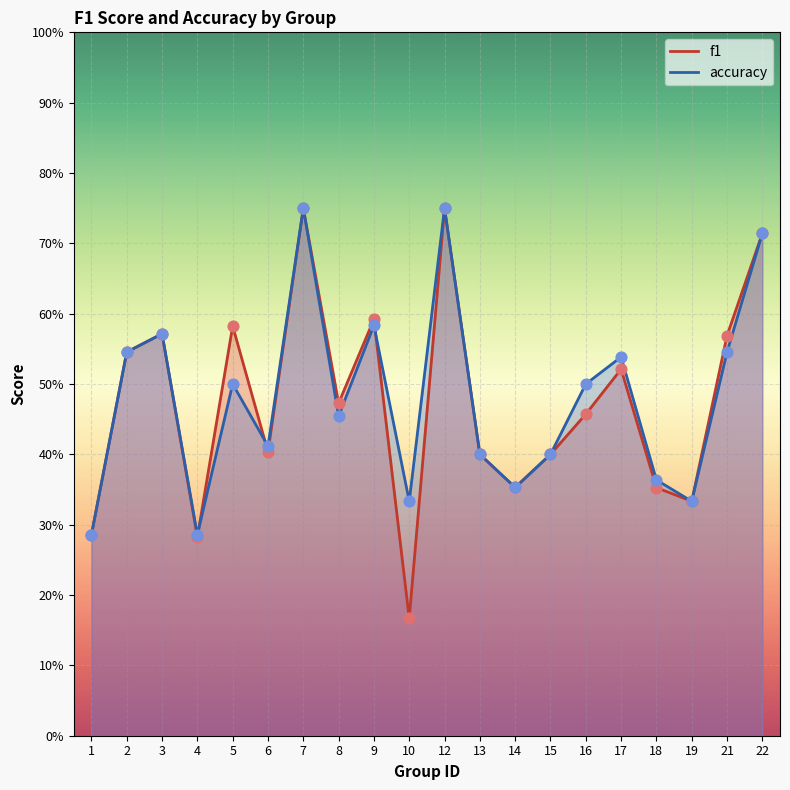

What is the total value across all series at 13?

0.8